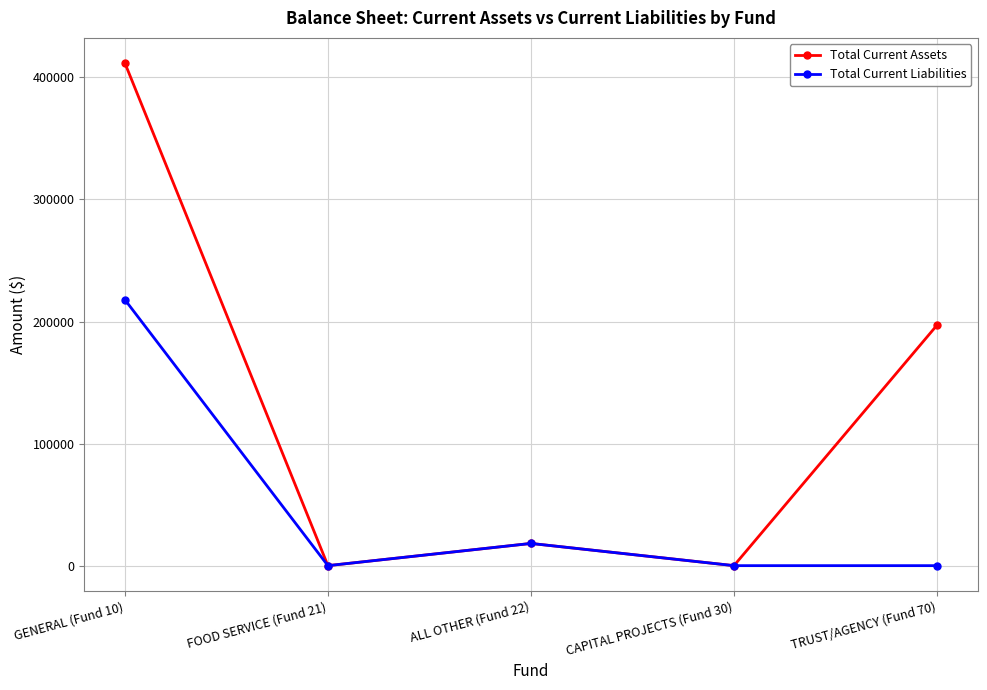

Is it true that Total Current Assets equals -150370 at CAPITAL PROJECTS (Fund 30)?

False